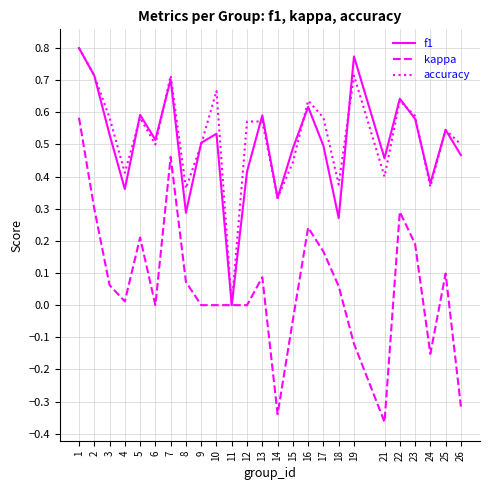

At which category is the sum across all series the highest?

1